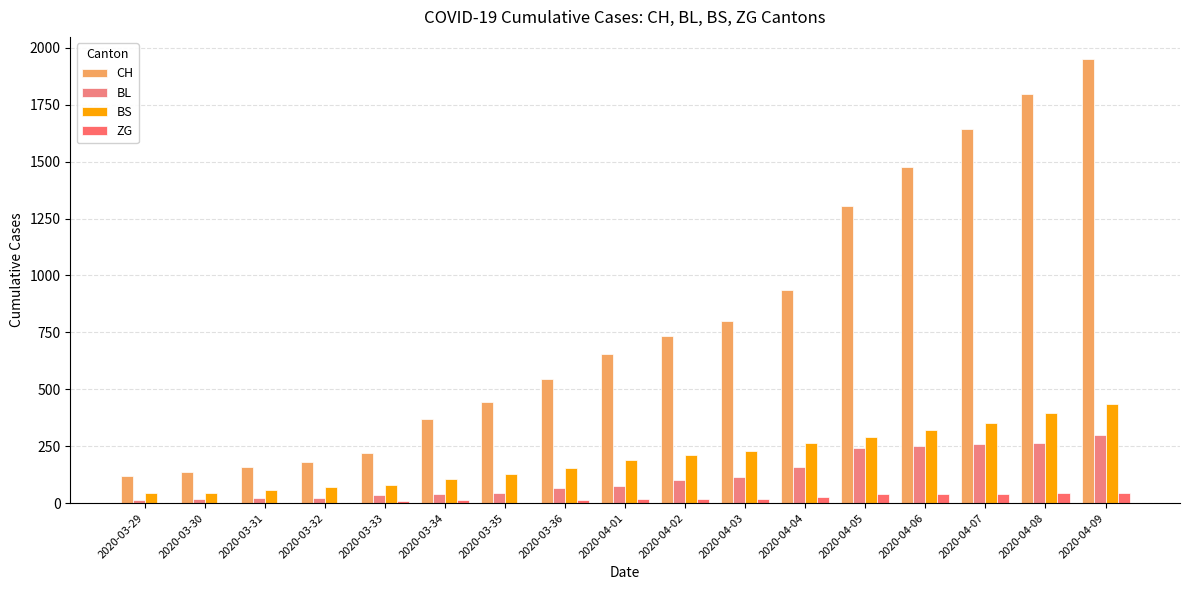

What position from the left is 2020-04-08?

16